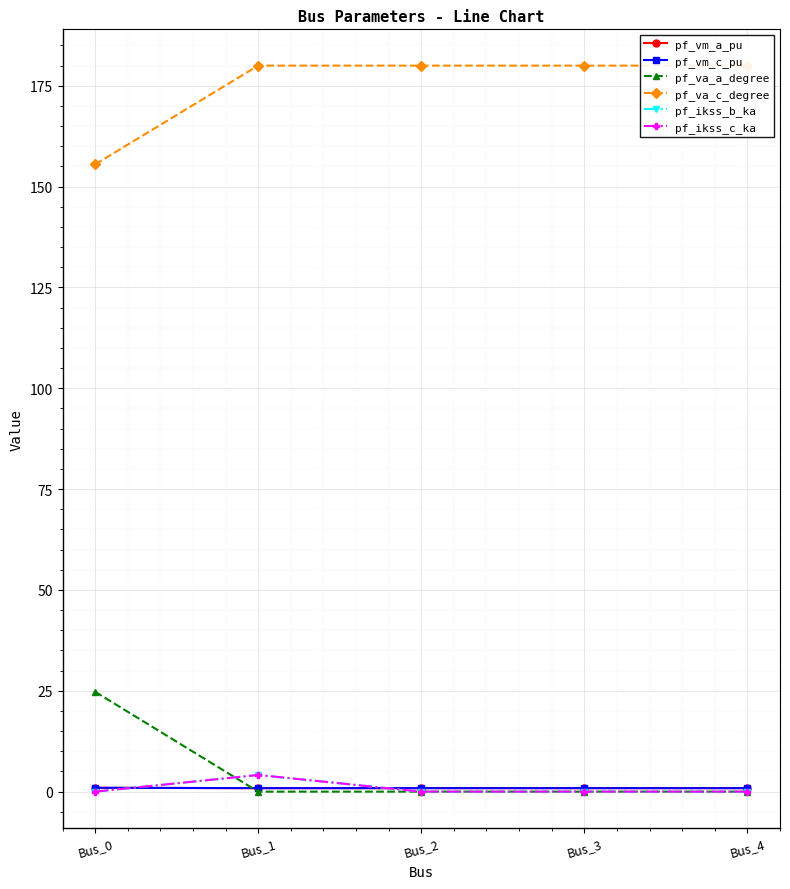

True or false: pf_va_a_degree and pf_va_c_degree cross at least once.

False